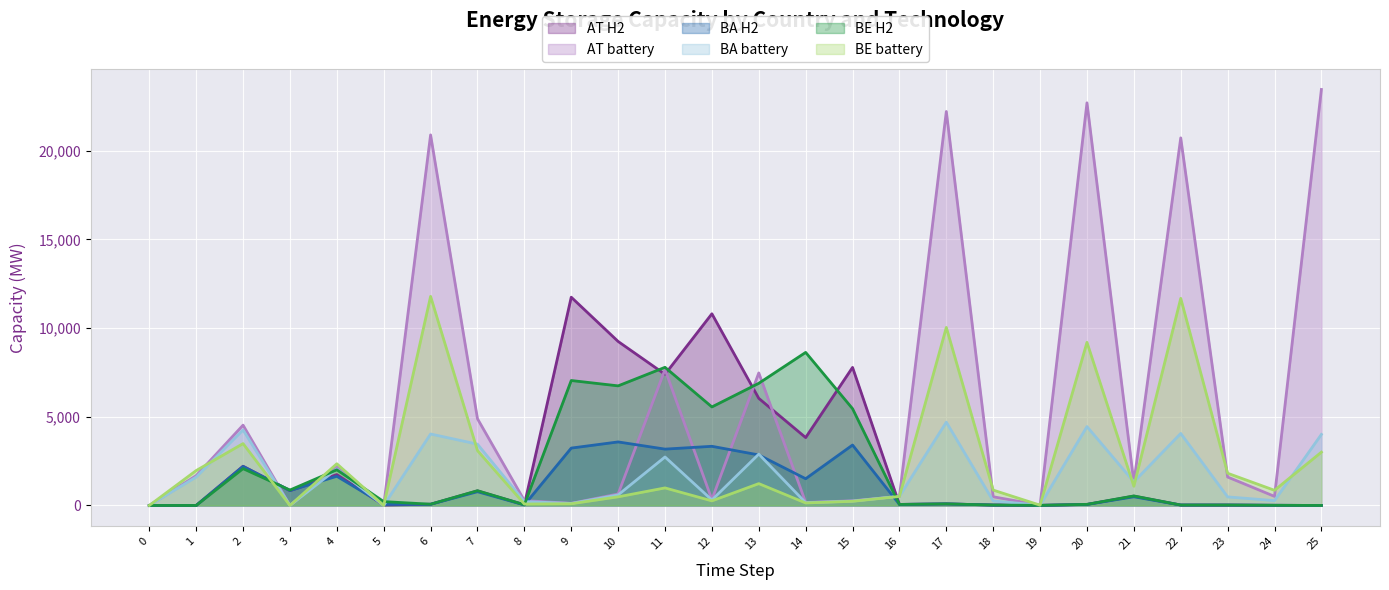

In BE H2, how many points are lower than both neighbors (excluding endpoints)?

8